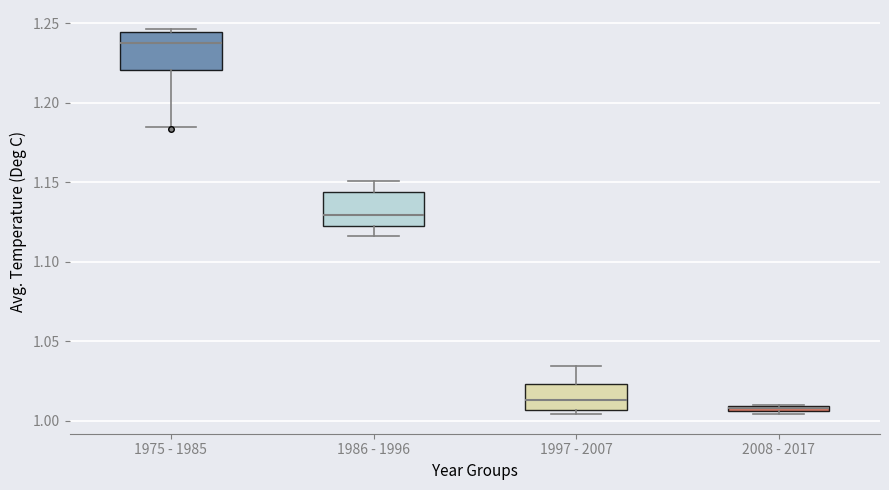

Which box has the lowest median line?

2008 - 2017